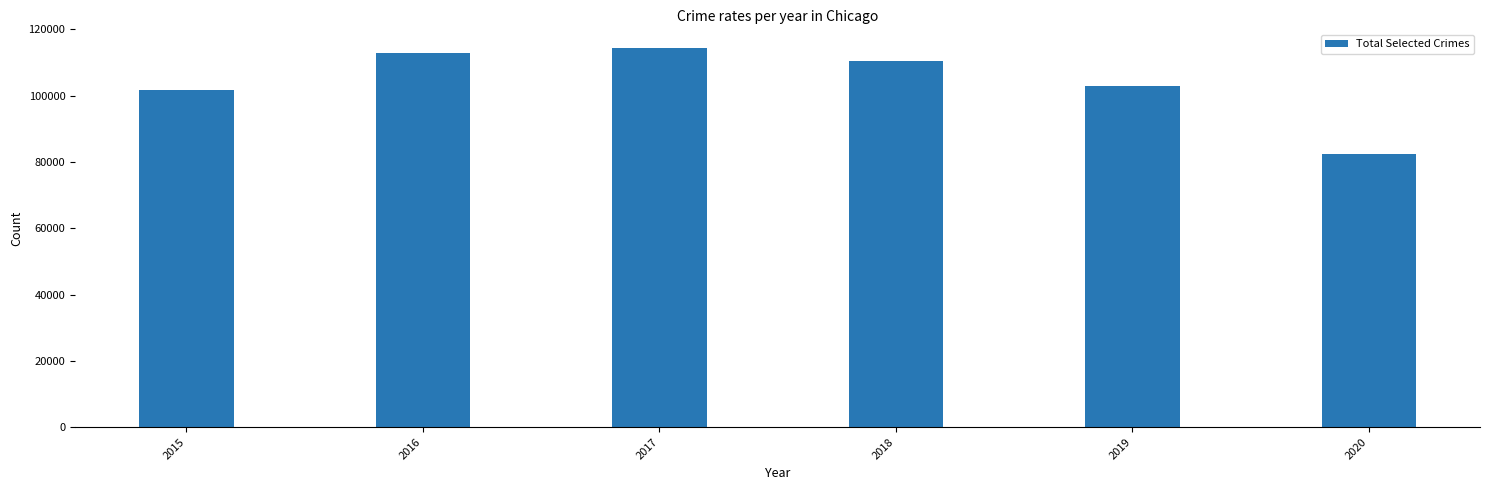

What is the sum of all values?

624747